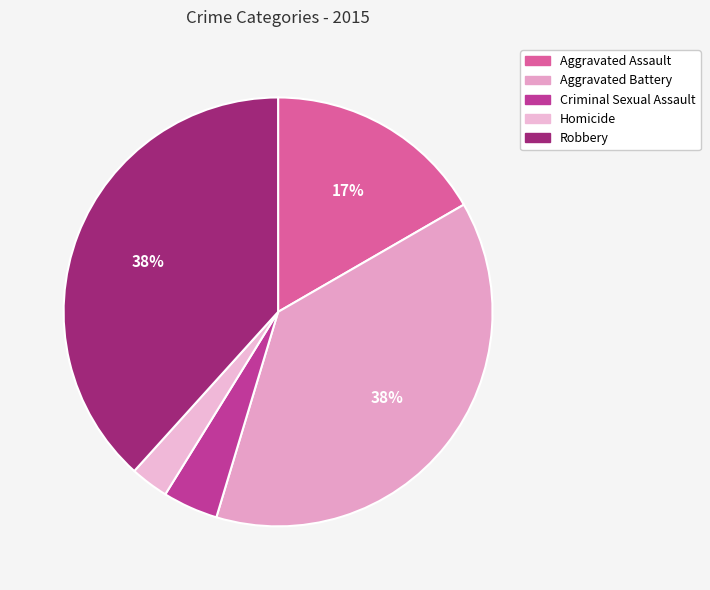

The Homicide slice represents 3% of the pie. True or false?

True